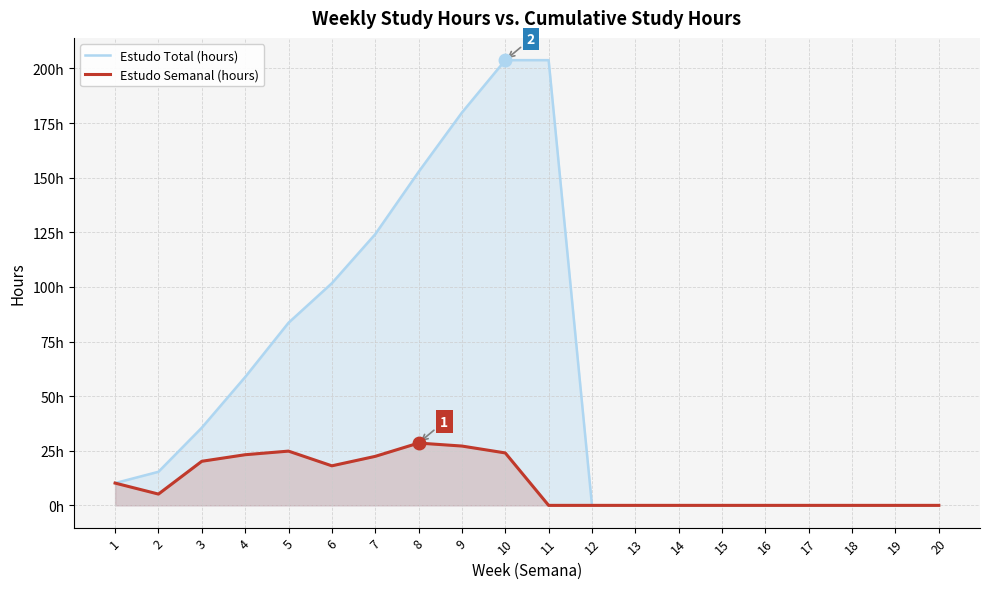

Does the chart display data point markers on the line(s)?

No